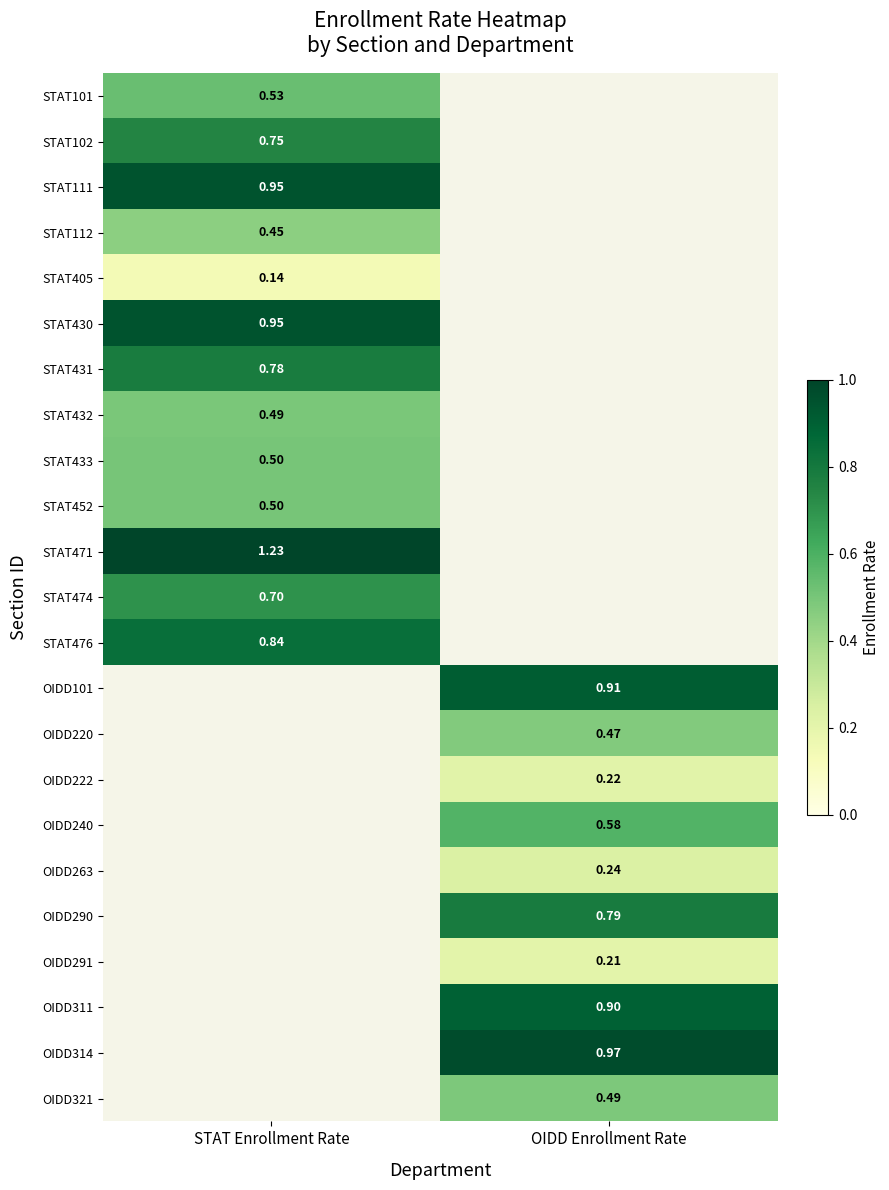

Which label corresponds to the largest value in the chart?

STAT Enrollment Rate